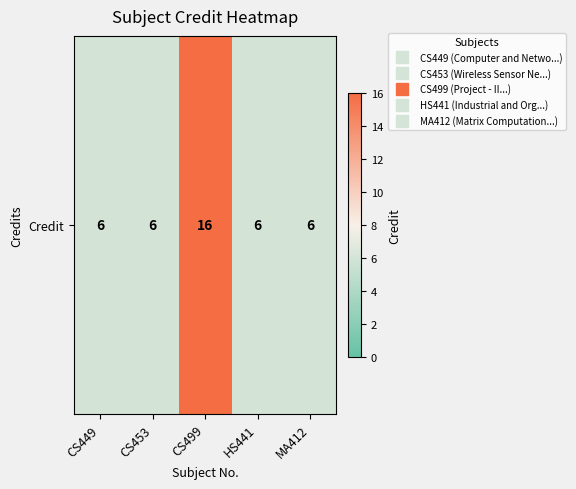

List the labels in order of value, largest first.

CS499, CS449, CS453, HS441, MA412